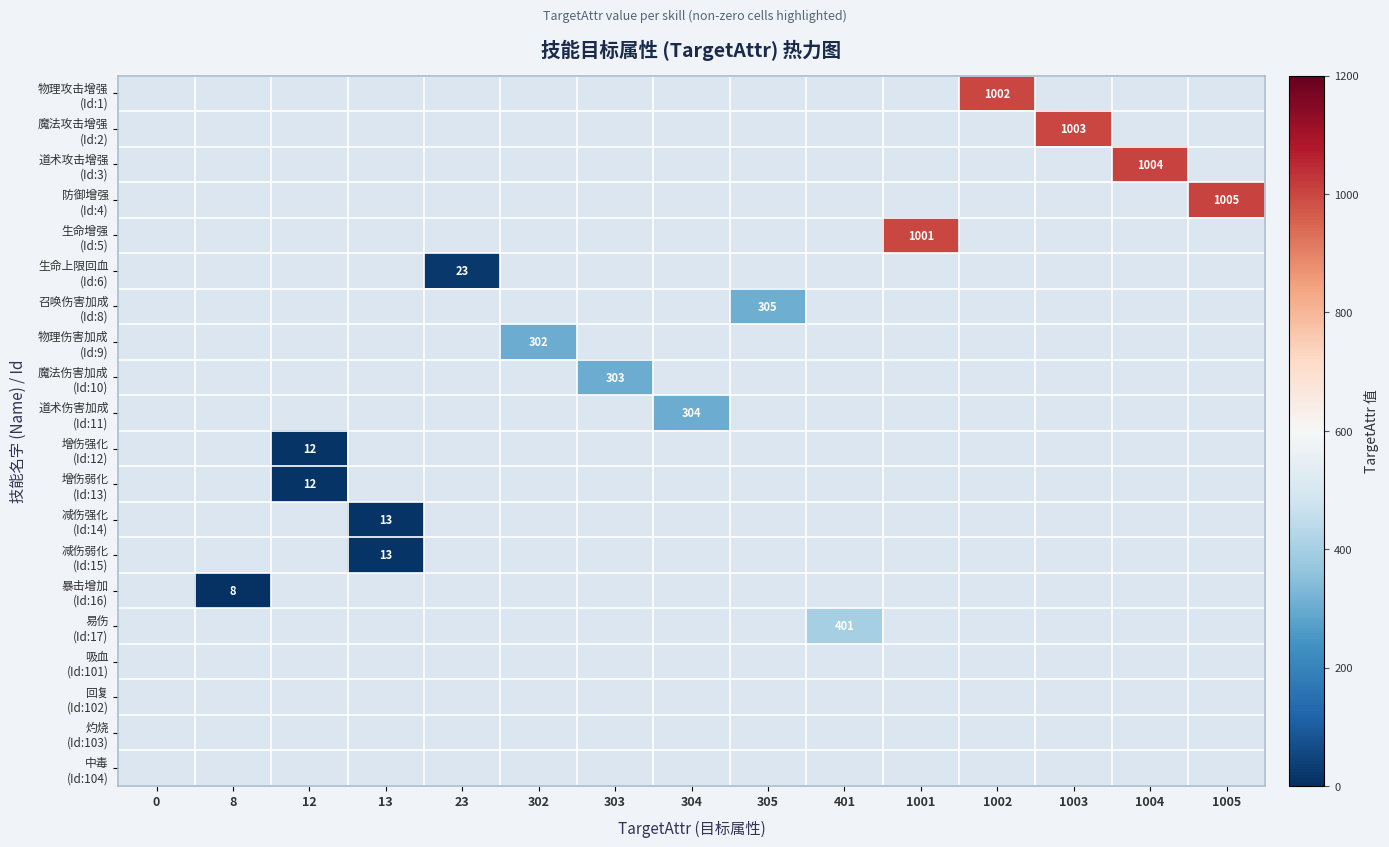

Which series has the largest total across all categories?

防御增强 (Id:4)